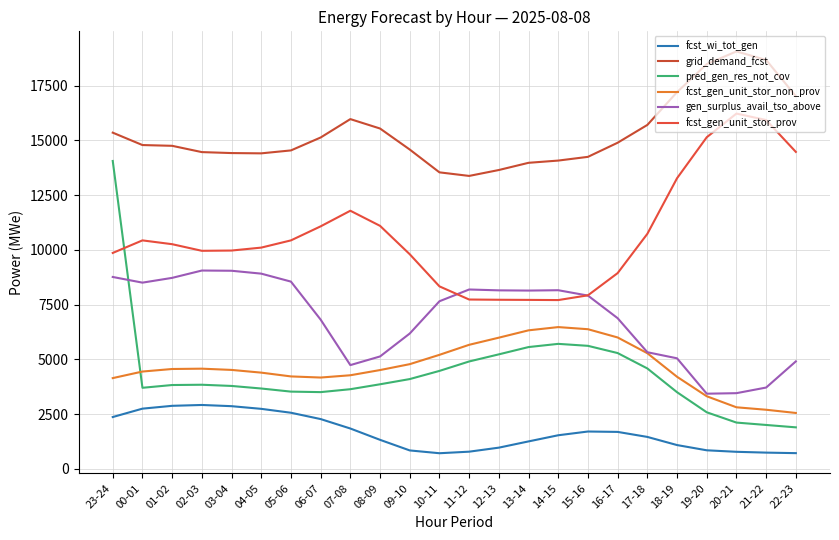

Read the fcst_gen_unit_stor_prov value at 07-08.

11786